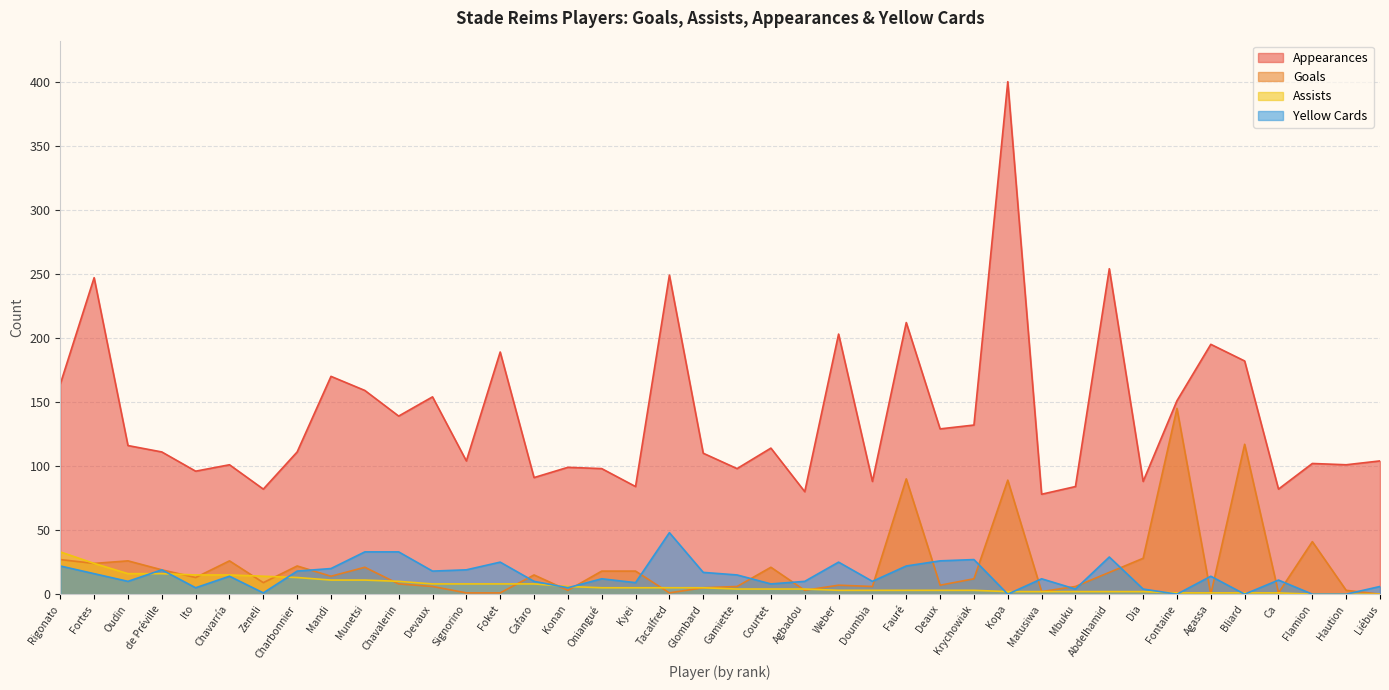

The value of appearances at Doumbia is 88. True or false?

True